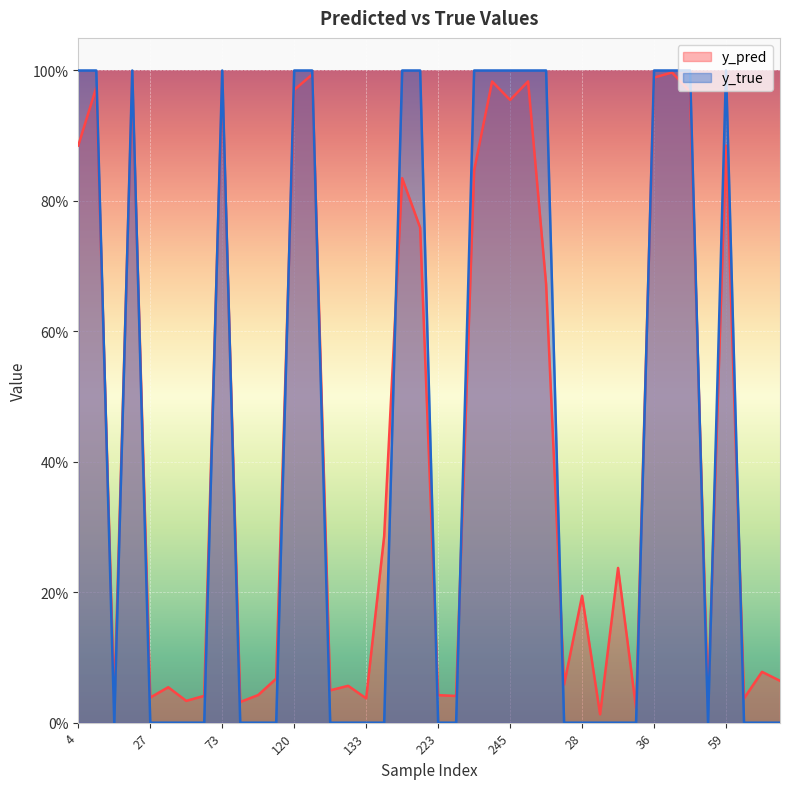

Does the chart display data point markers on the line(s)?

No